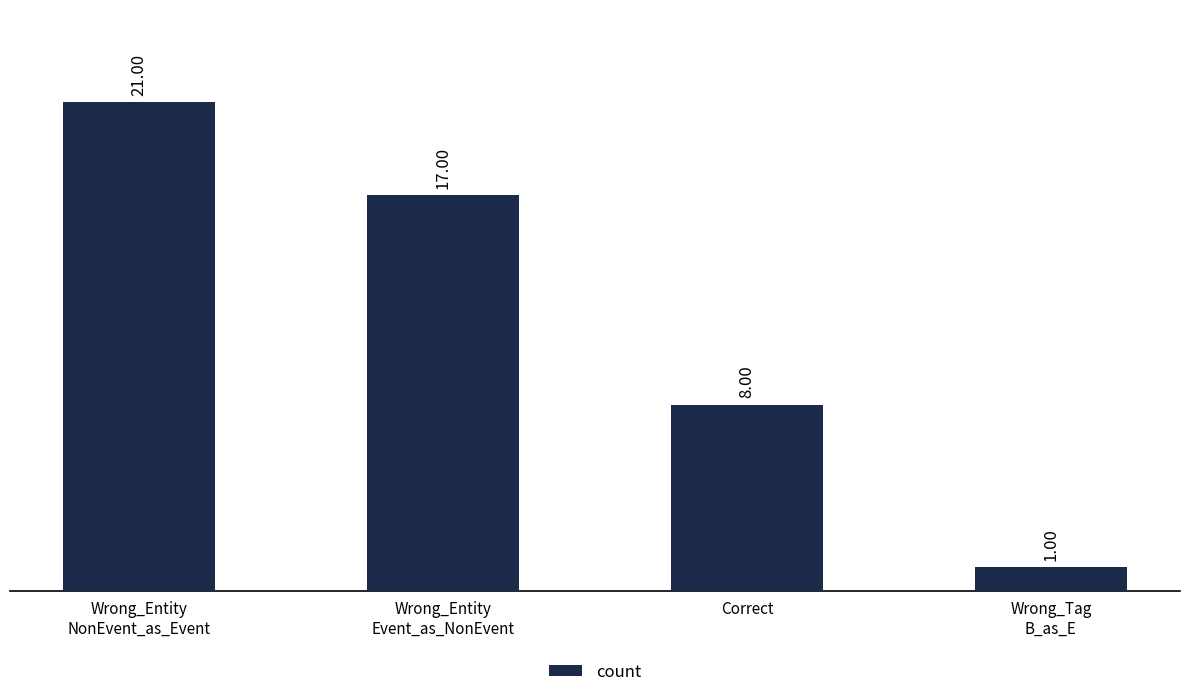

Approximately how many times larger is the value at Wrong_Entity
Event_as_NonEvent compared to Wrong_Entity
NonEvent_as_Event?

0.8